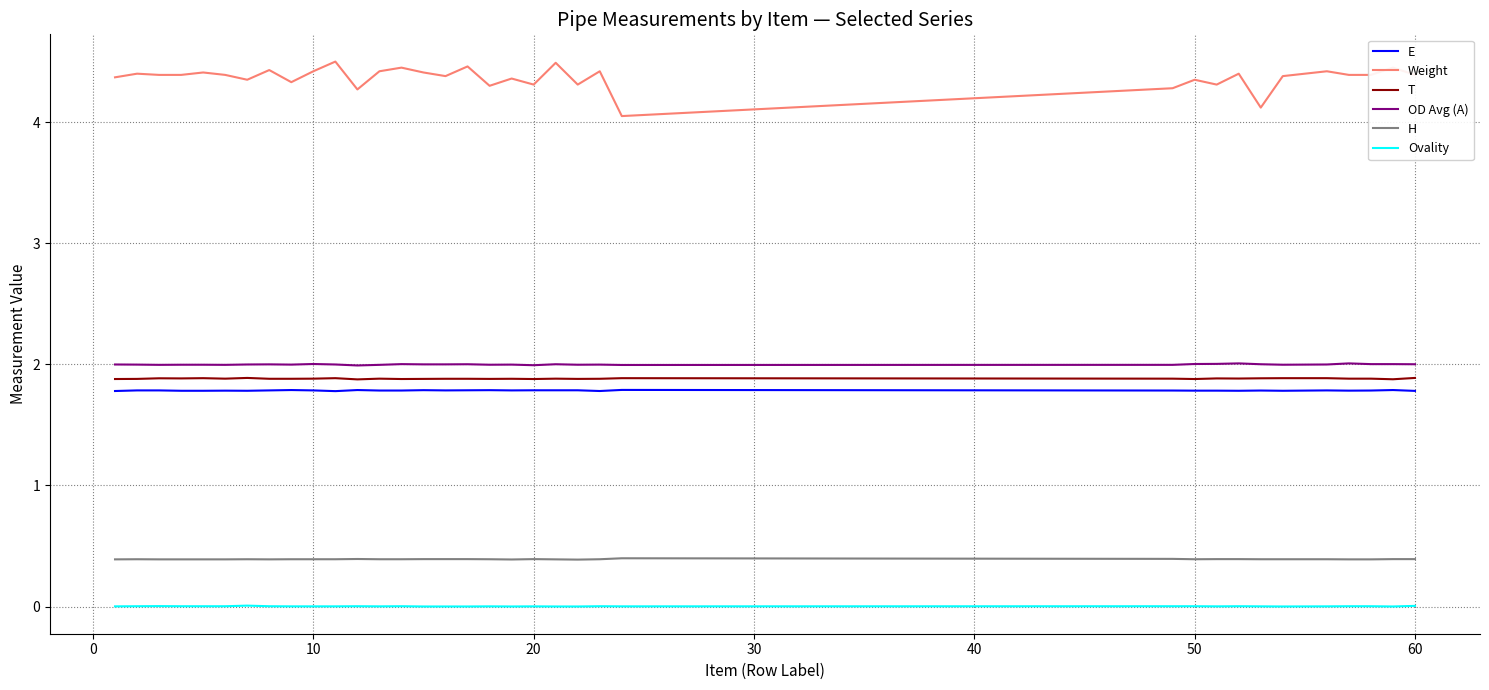

What is the highest value of the T series?

1.9